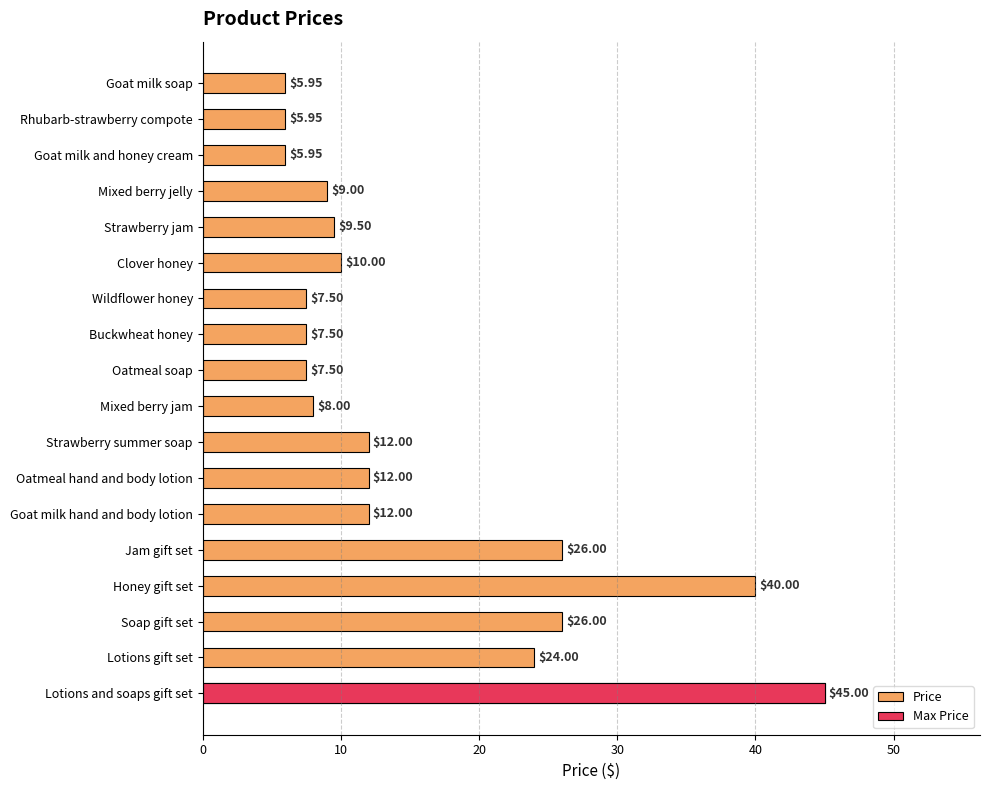

What is the sum of the values at 11 and 7?

19.5